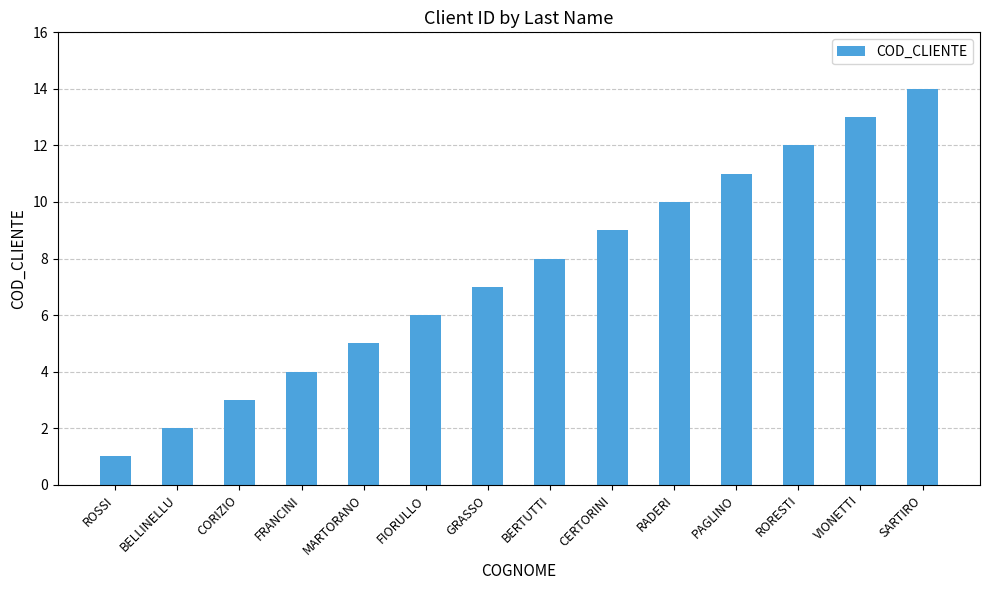

How many categories are shown in the chart?

14